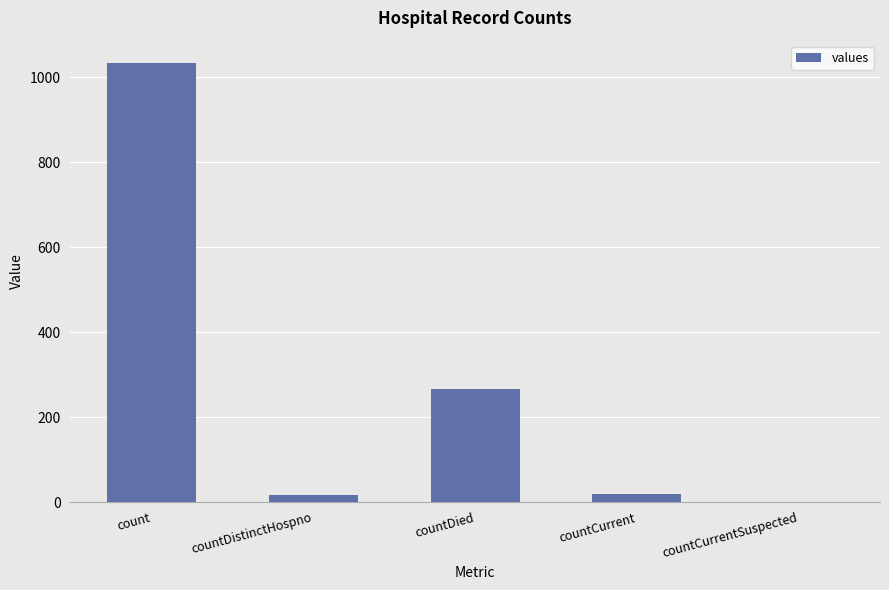

Which has a higher value, countDied or countDistinctHospno?

countDied